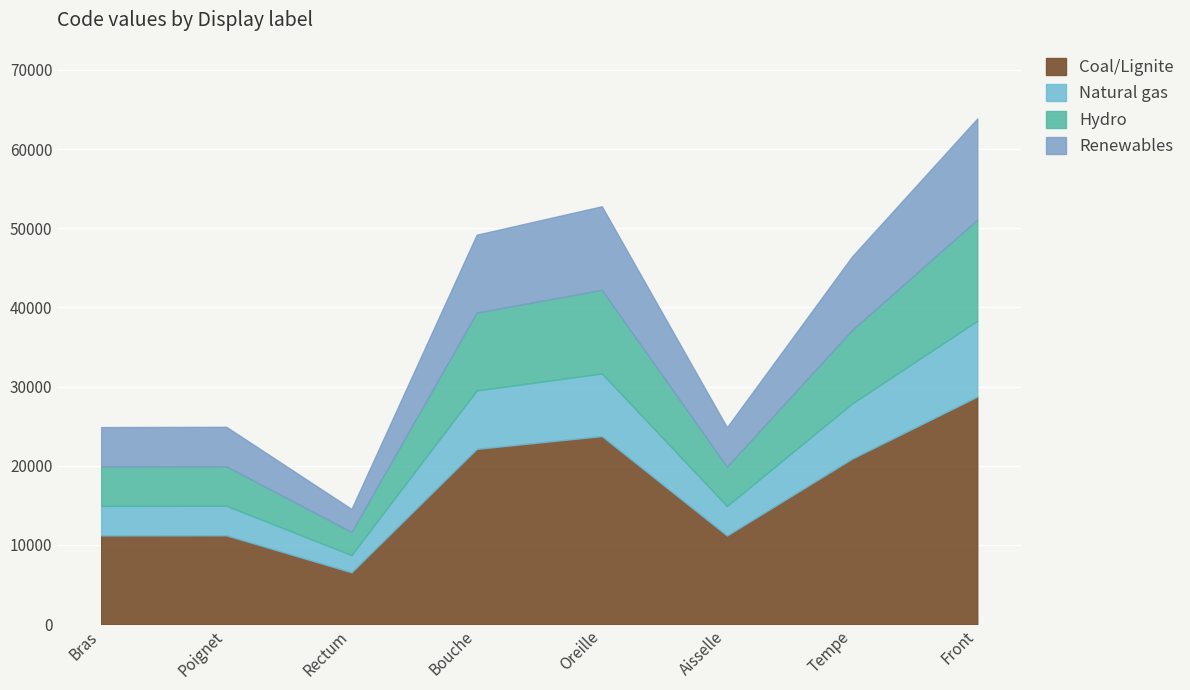

Reading right to left, list all the values displayed in this chart.

Front=63864	Tempe=46450	Aisselle=24864	Oreille=52780	Bouche=49184	Rectum=14544	Poignet=24922	Bras=24890